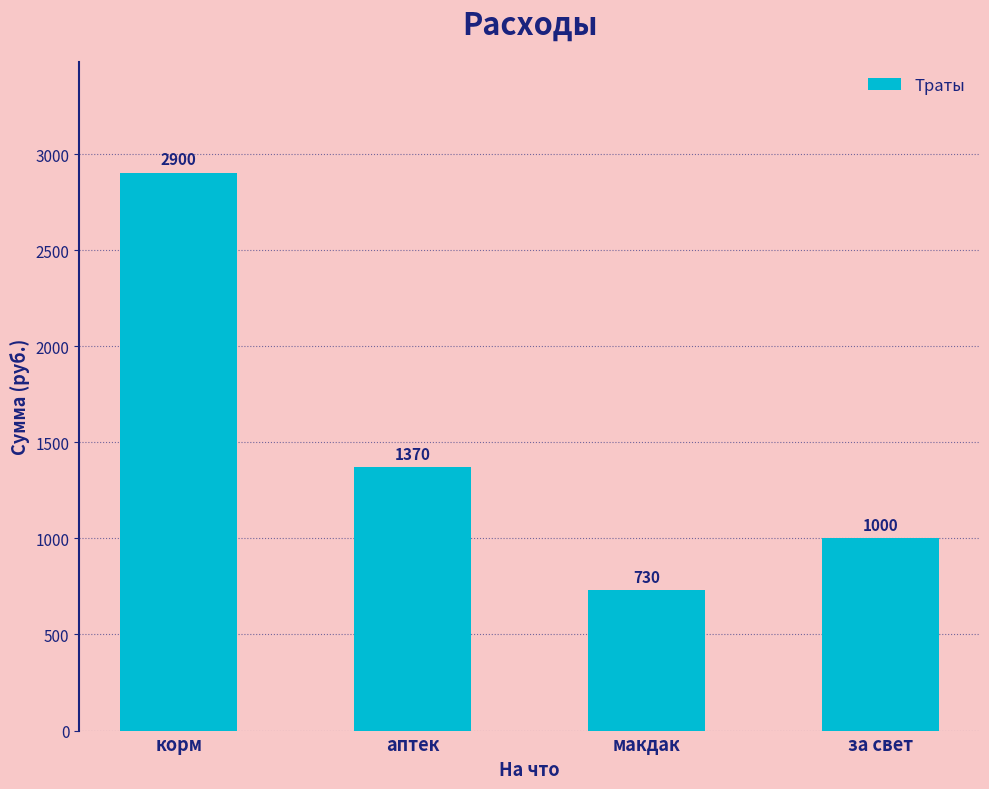

True or false: the data shows 4204 at корм.

False